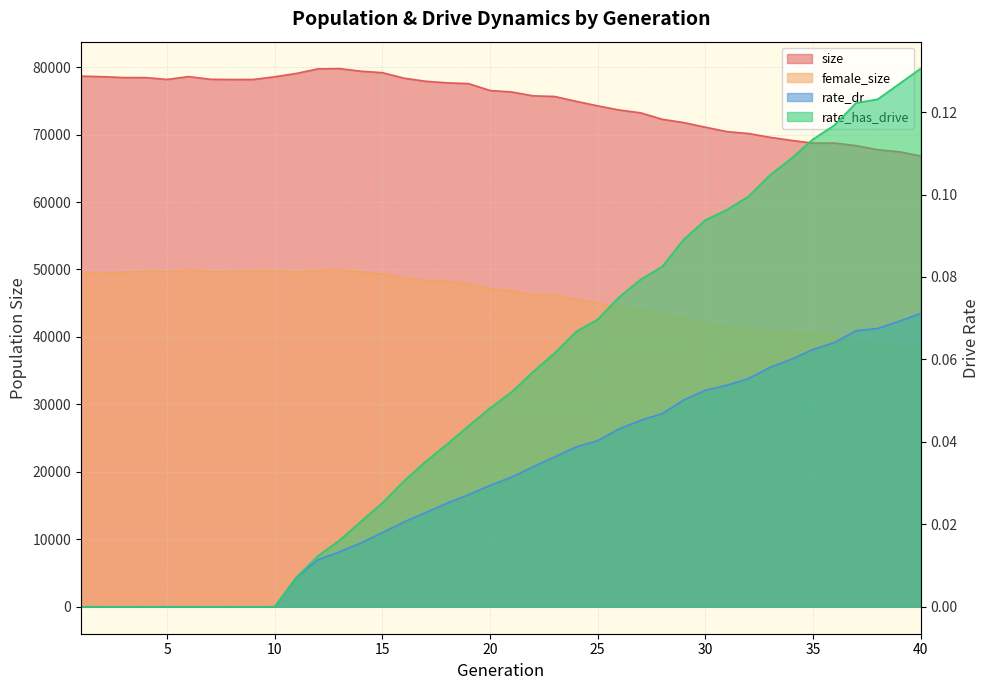

Which label corresponds to the smallest value in the chart?

1